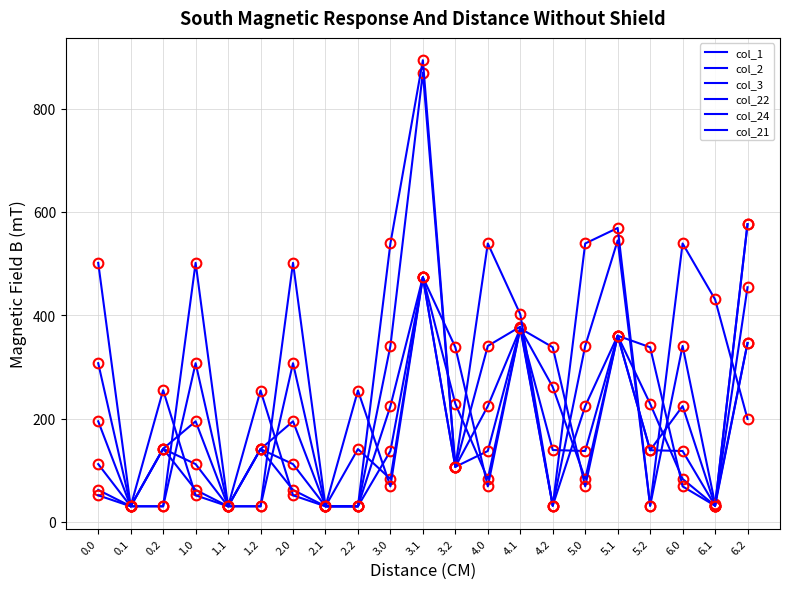

What is the difference between the maximum and second lowest values in the col_1 series?

443.3